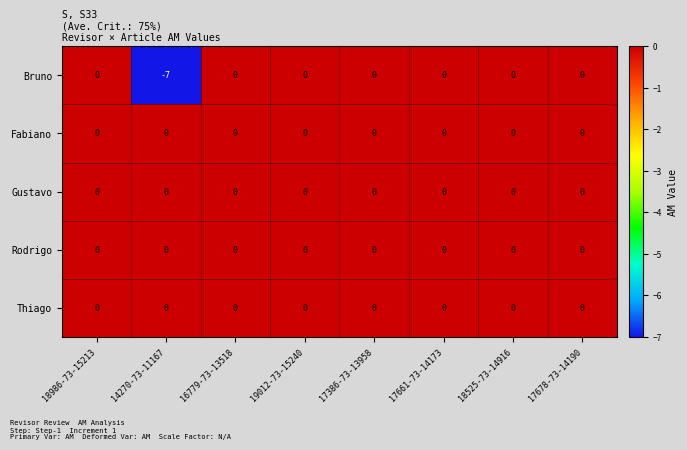

Is it true that Rodrigo equals 0 at 18525-73-14916?

True